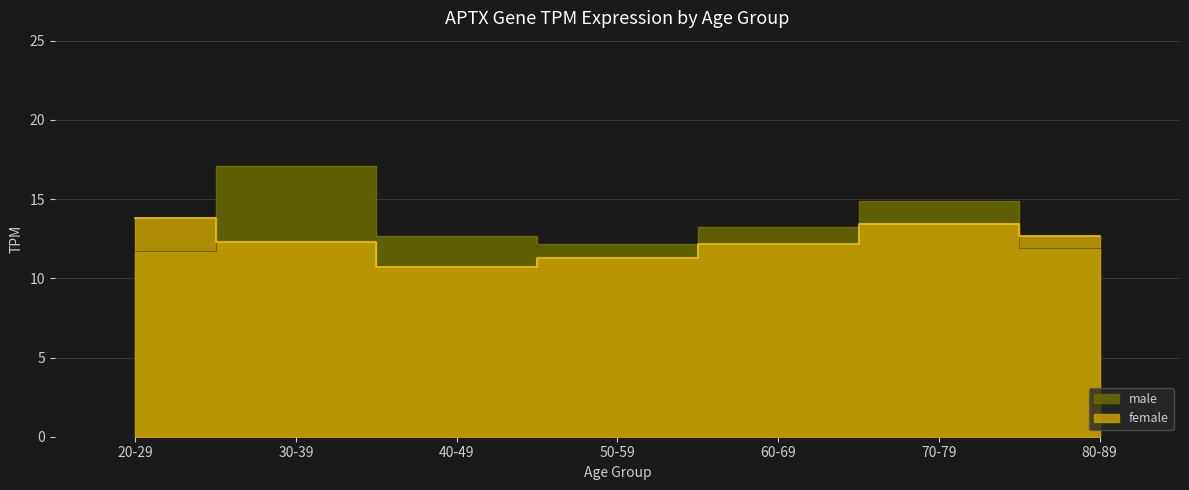

At how many categories does at least one series exceed 13?

4